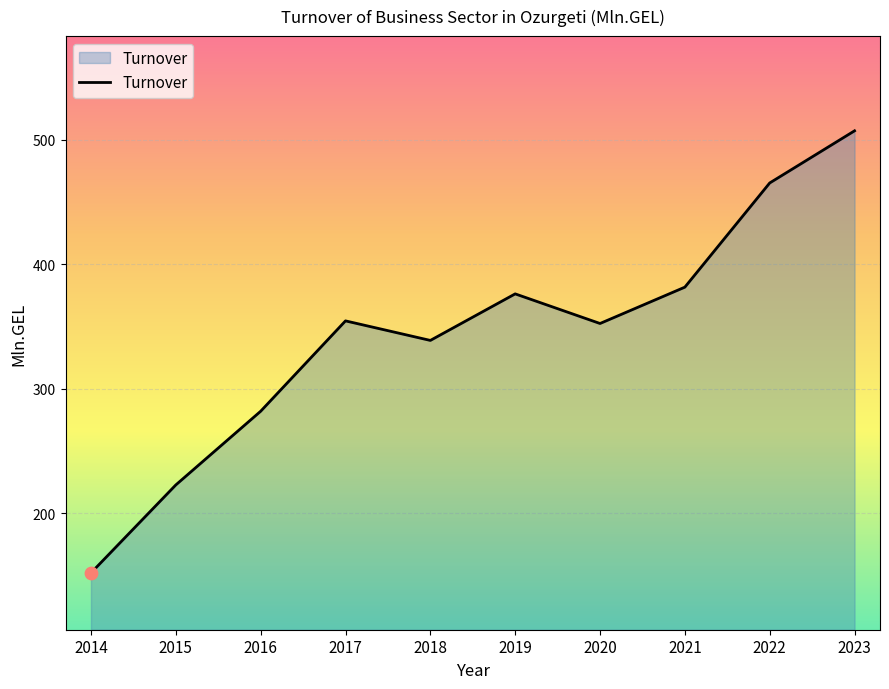

What is the change in value from 2017 to 2022?

+110.8